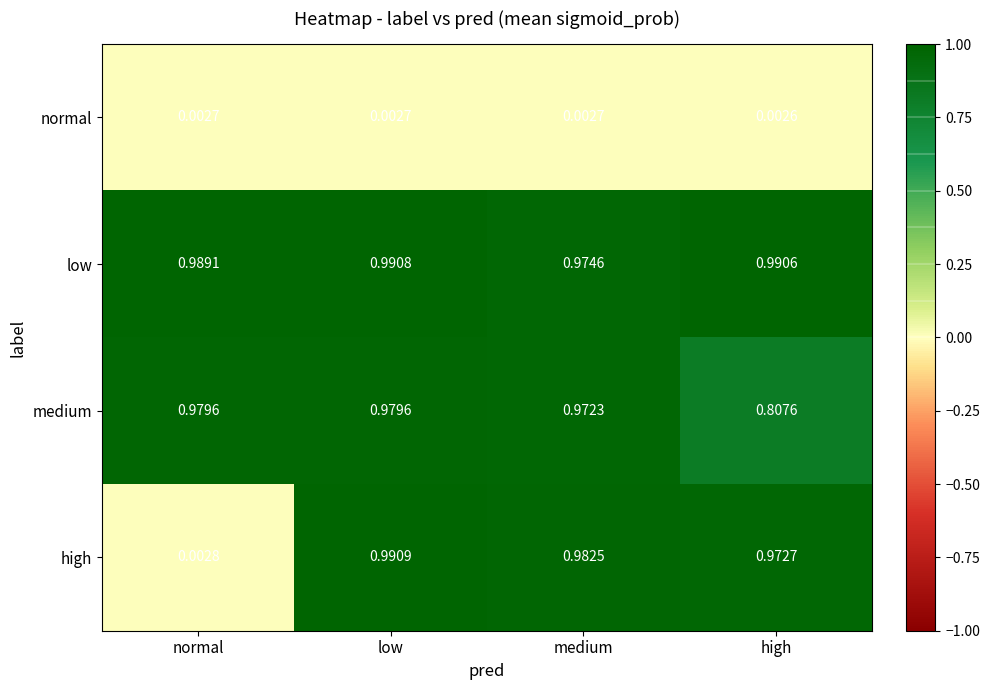

Where is low nearest to the value 0?

medium